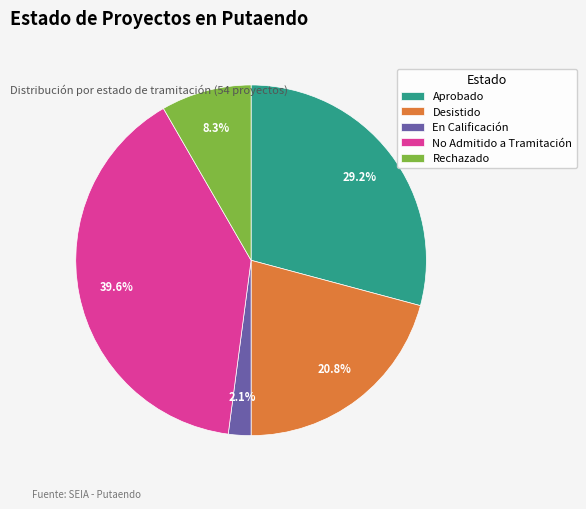

Which has a higher value, No Admitido a Tramitación or Aprobado?

No Admitido a Tramitación